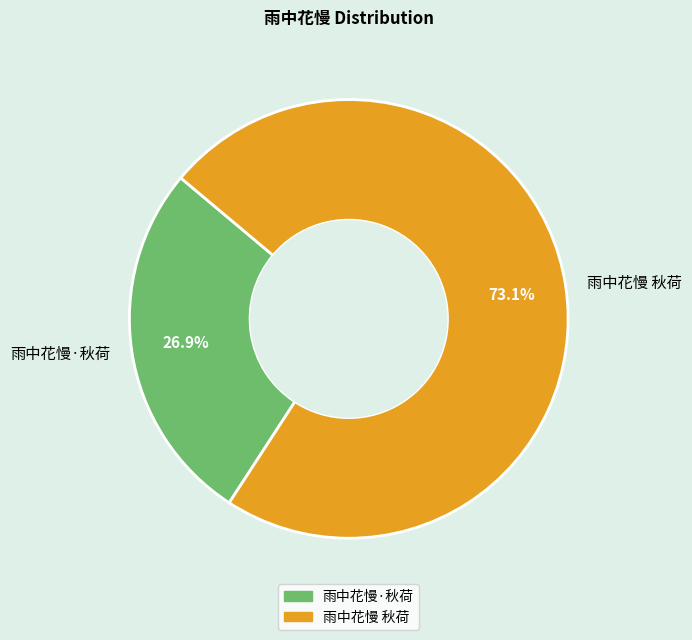

How many slices are in this pie chart?

2